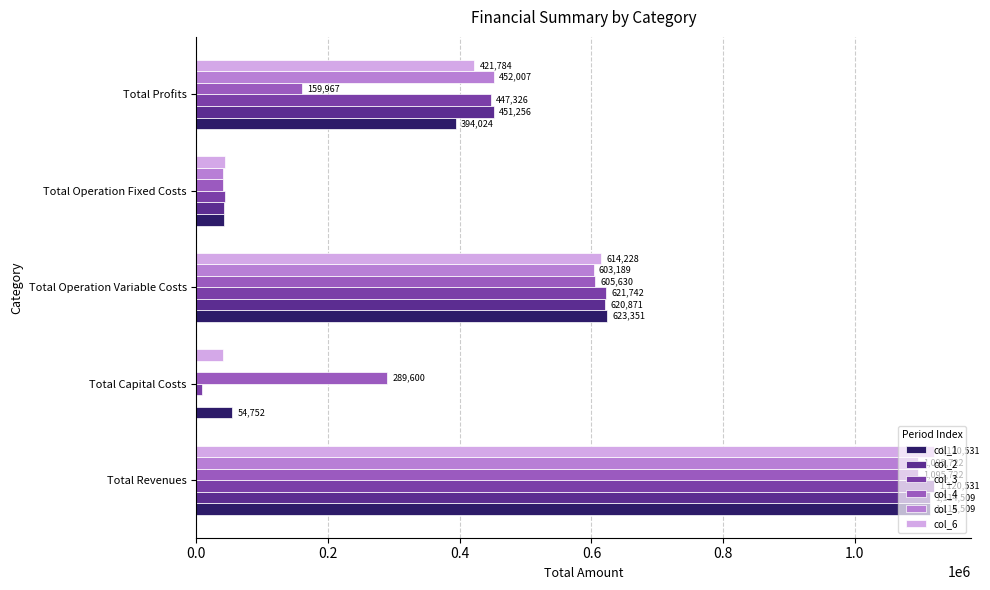

Where is col_5 nearest to the value 547861?

Total Operation Variable Costs